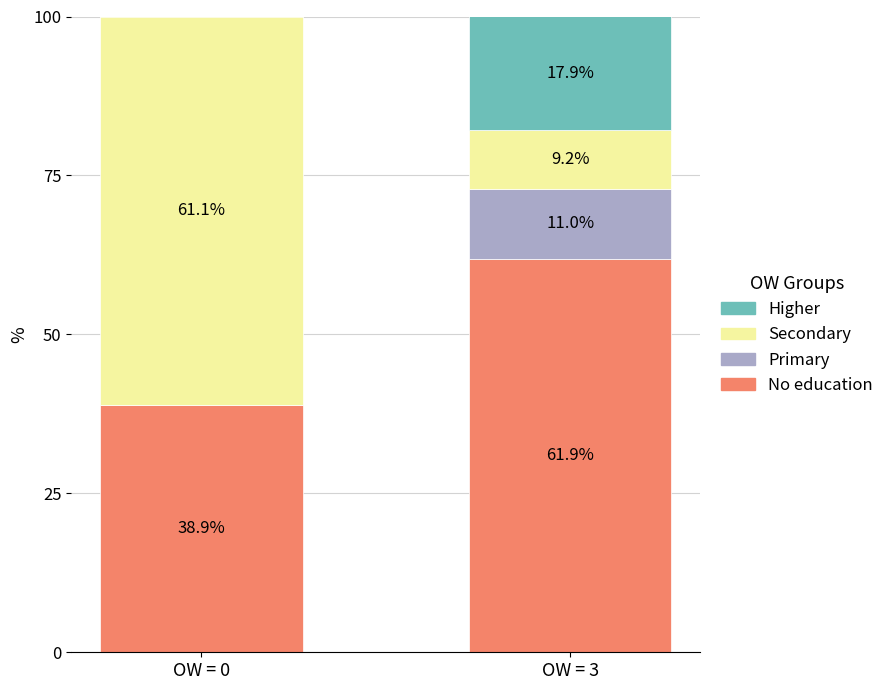

What is the maximum value for No education?

61.9